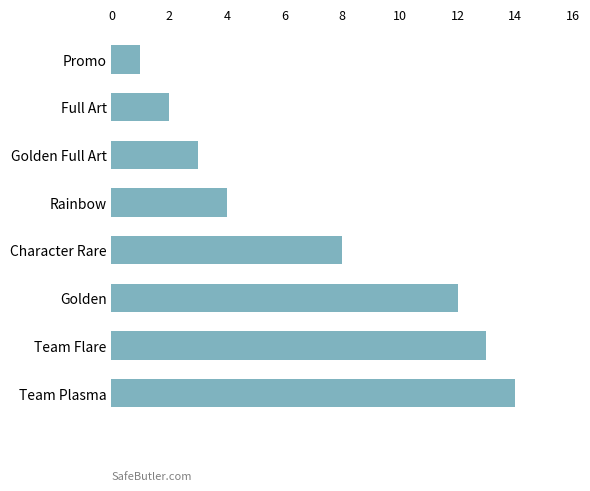

Reading top to bottom, what are all the values shown in this chart?

Promo=1	Full Art=2	Golden Full Art=3	Rainbow=4	Character Rare=8	Golden=12	Team Flare=13	Team Plasma=14